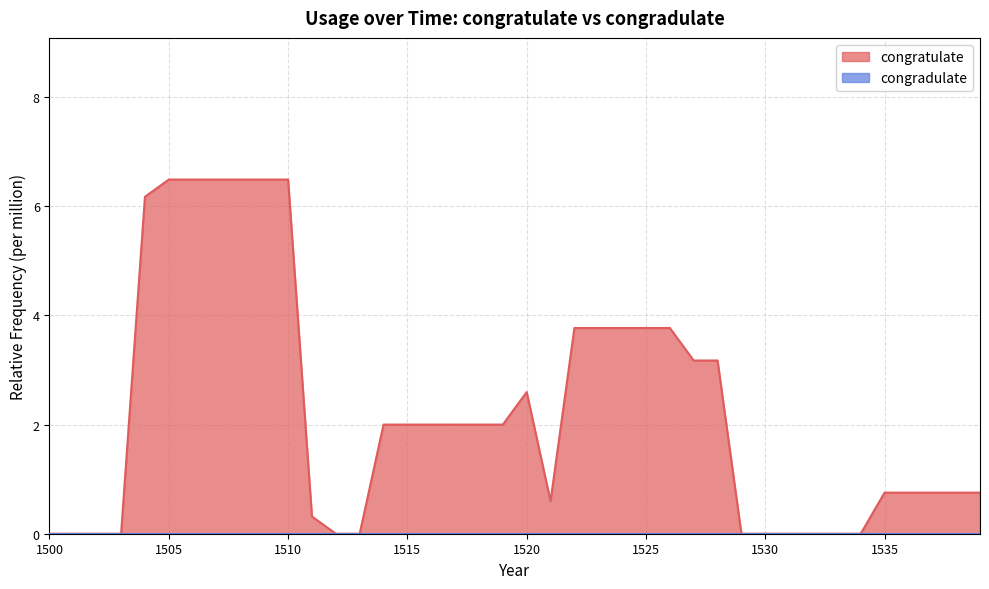

Rank the categories by value from highest to lowest.

1505, 1506, 1507, 1508, 1509, 1510, 1504, 1522, 1523, 1524, 1525, 1526, 1527, 1528, 1520, 1514, 1515, 1516, 1517, 1518, 1519, 1535, 1536, 1537, 1538, 1539, 1521, 1511, 1500, 1501, 1502, 1503, 1512, 1513, 1529, 1530, 1531, 1532, 1533, 1534